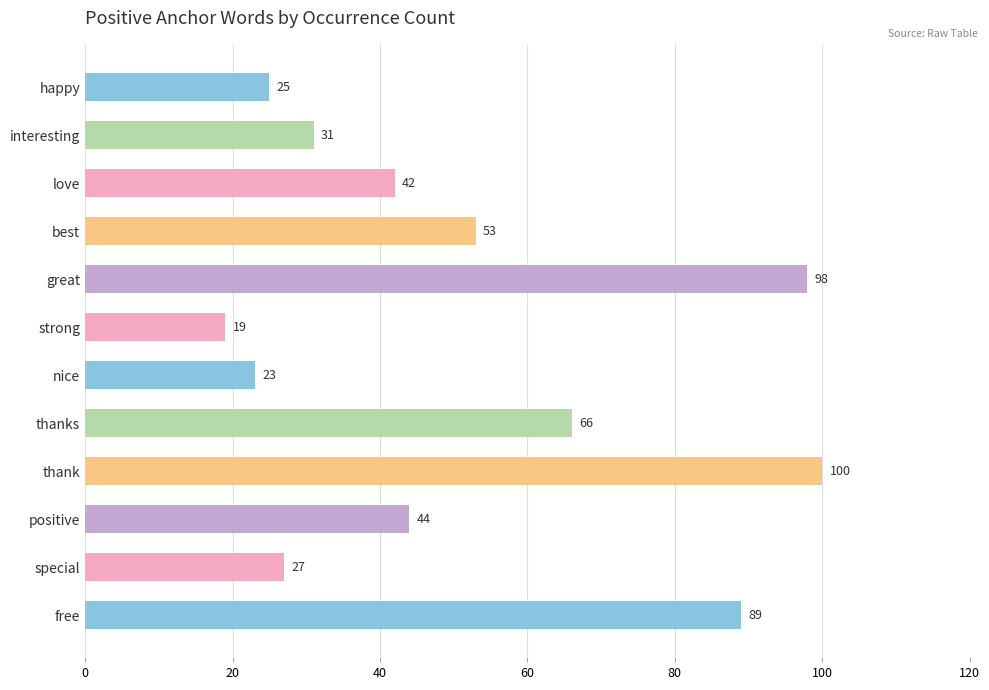

What is the change in value from interesting to free?

+58